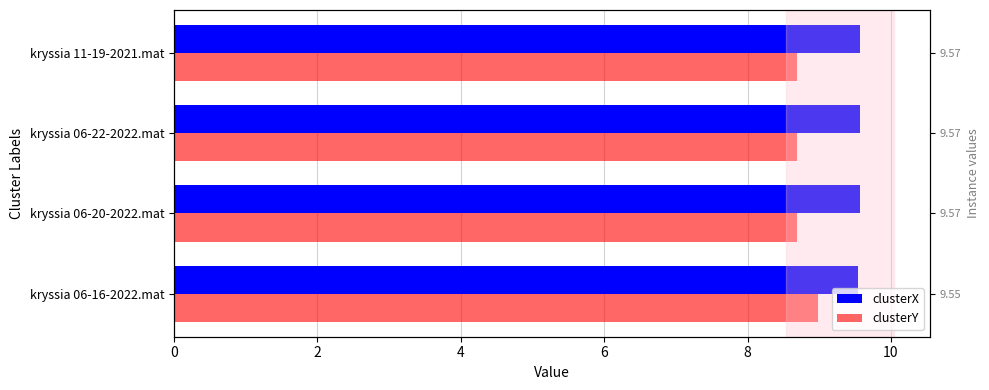

True or false: clusterX has a value of 14.6 at kryssia 06-22-2022.mat.

False